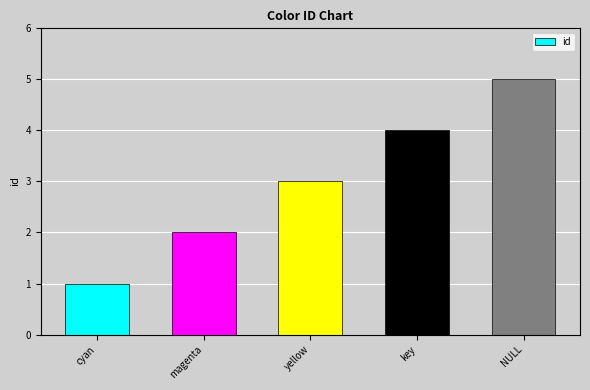

What is the difference between the values at key and magenta?

2